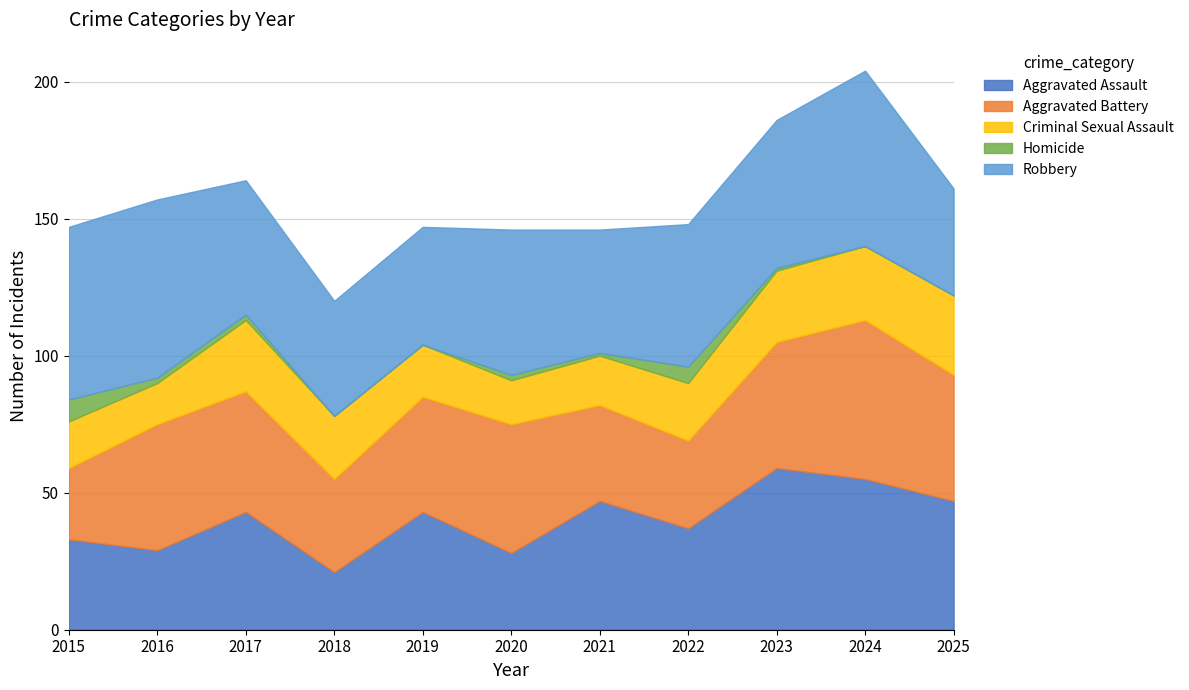

What are all the series names shown in the legend?

Aggravated Assault, Aggravated Battery, Criminal Sexual Assault, Homicide, Robbery